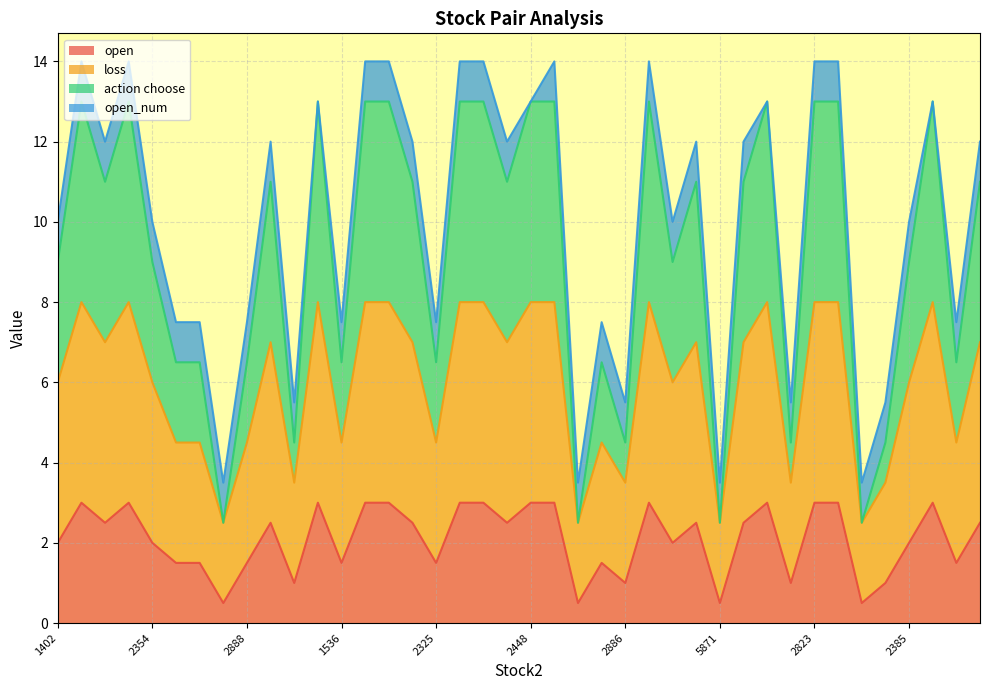

Which label corresponds to the largest value in the chart?

1434